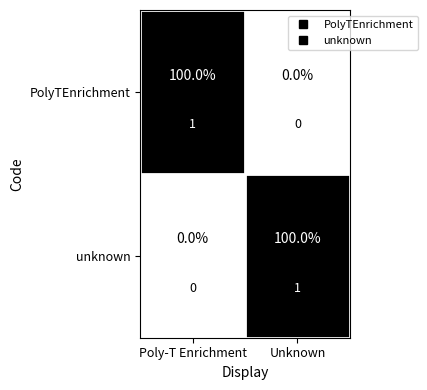

How many values in unknown are above zero?

1